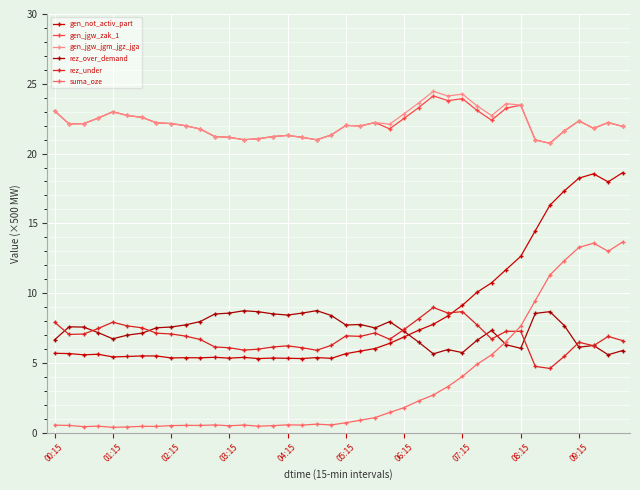

Which series ends up on top after the final intersection of suma_oze and rez_over_demand?

suma_oze